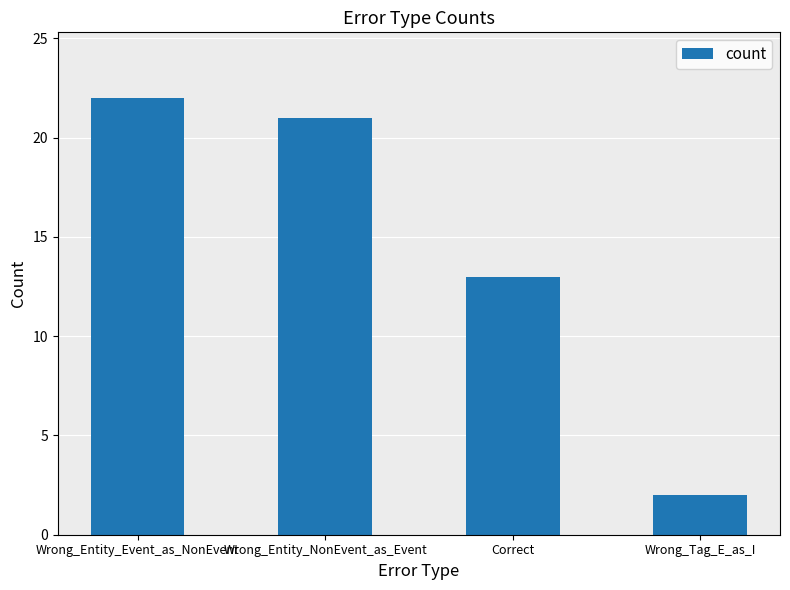

What position from the left is Wrong_Entity_Event_as_NonEvent?

1